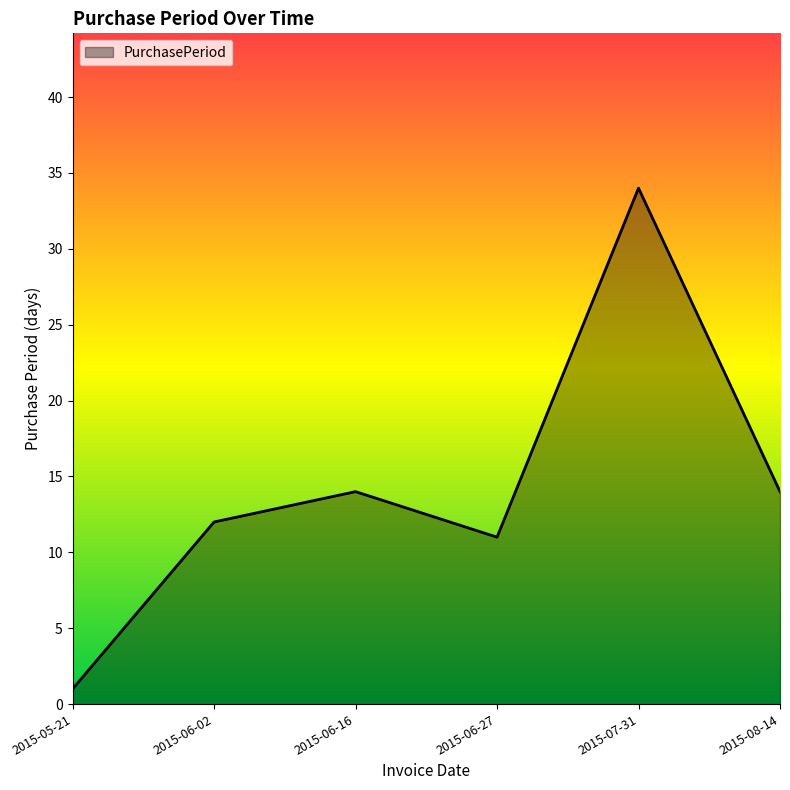

The value at 2015-06-16 is 19. True or false?

False